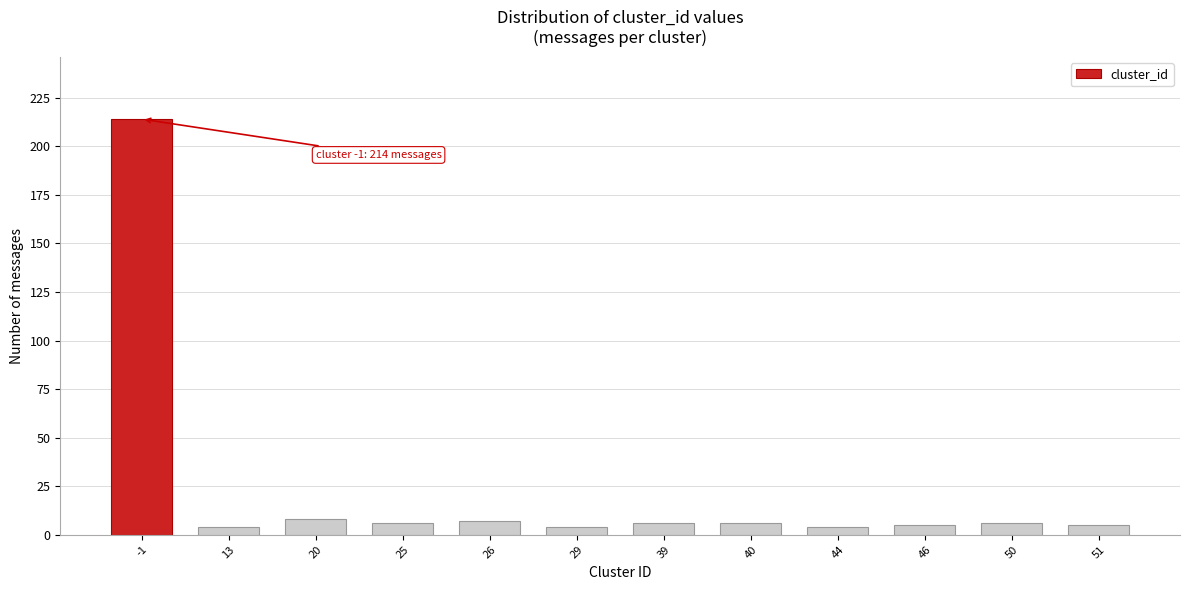

Reading left to right, list all the values displayed in this chart.

214	4	8	6	7	4	6	6	4	5	6	5